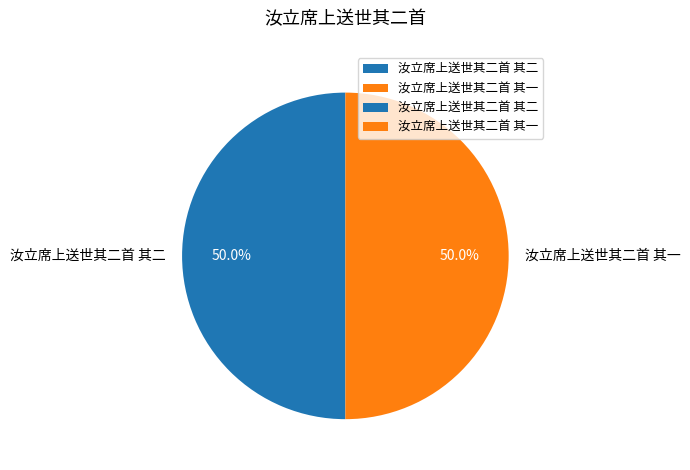

To the nearest percent, what is the combined percentage of 汝立席上送世其二首 其一 and 汝立席上送世其二首 其二?

100%